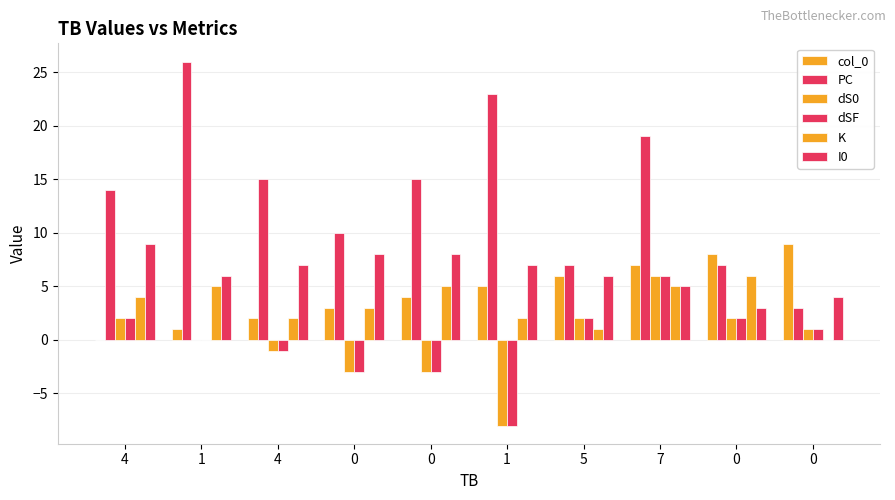

Where is PC nearest to the value 14?

4